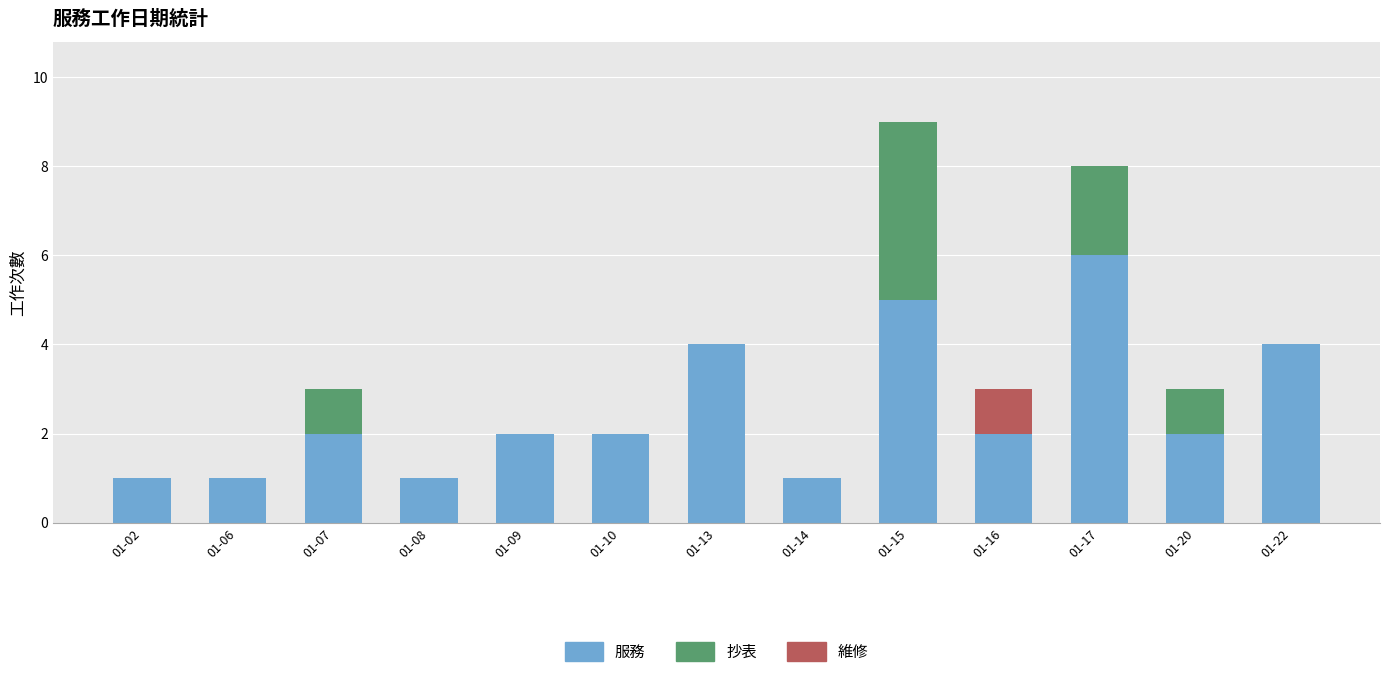

At which category is the sum across all series the highest?

01-15